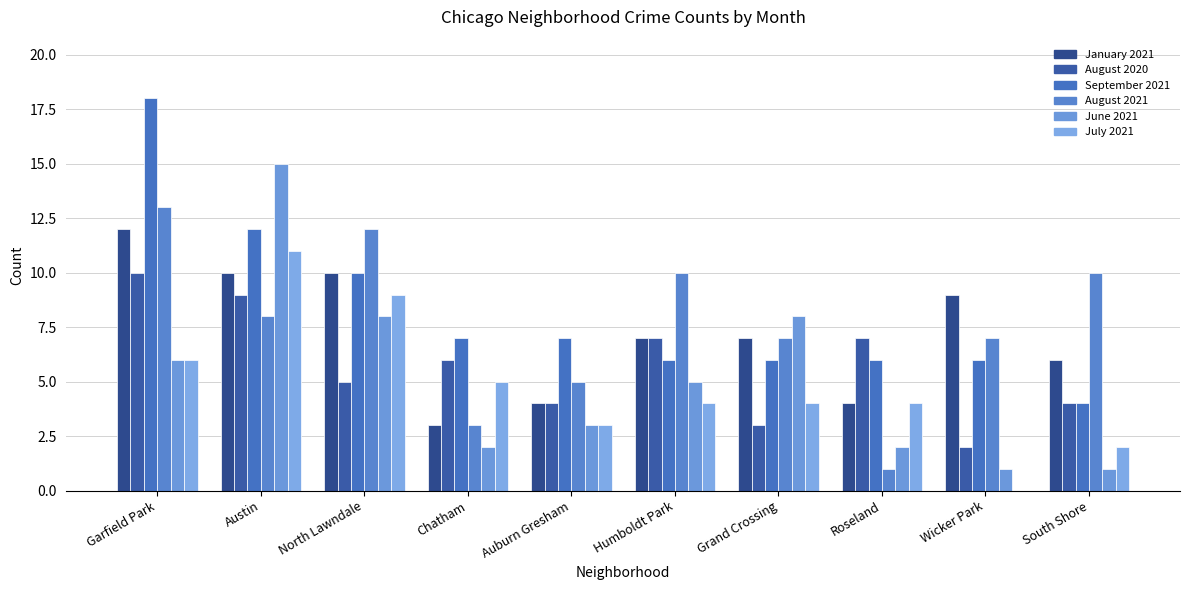

What is the total value across all series at Grand Crossing?

35